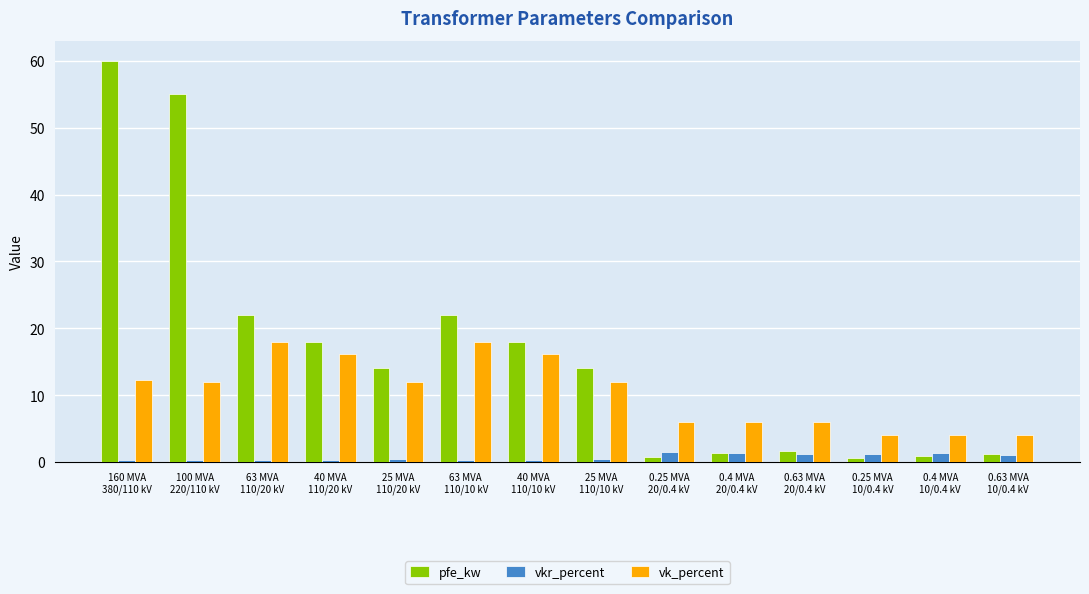

Which series has the largest range (max minus min)?

pfe_kw